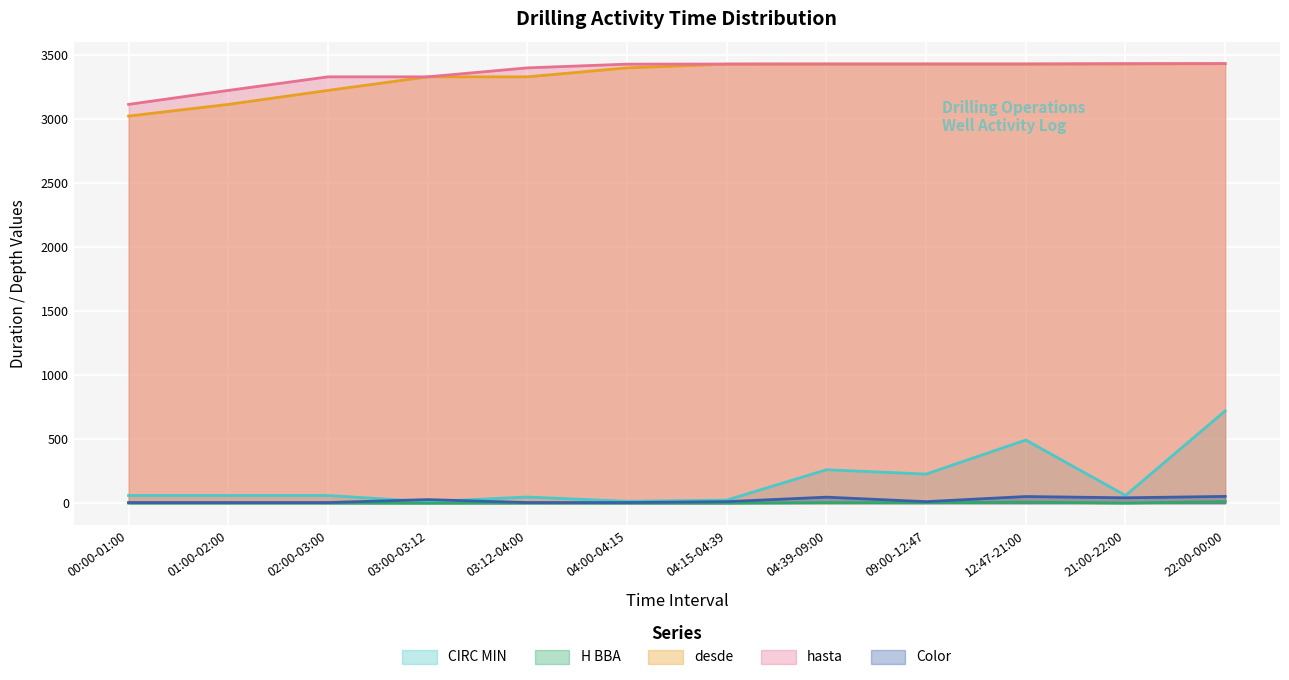

Which series has the largest total across all categories?

hasta